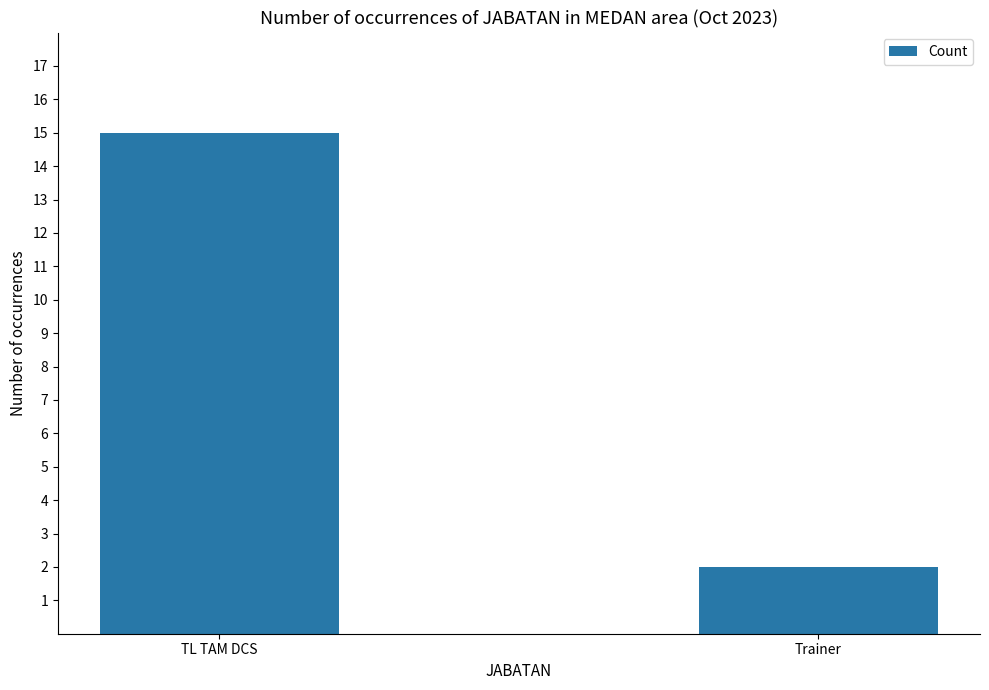

List the labels in order of value, largest first.

TL TAM DCS, Trainer